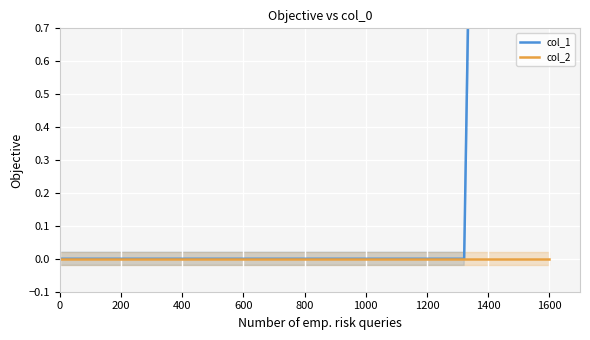

Which series changed the most between 0 and 200?

col_1